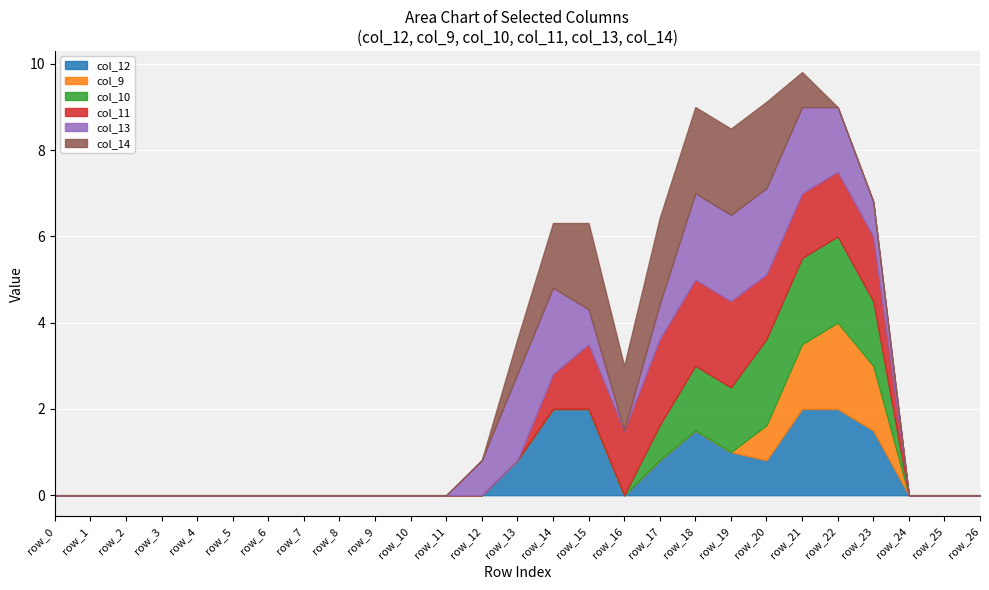

Does the chart display data point markers on the line(s)?

No